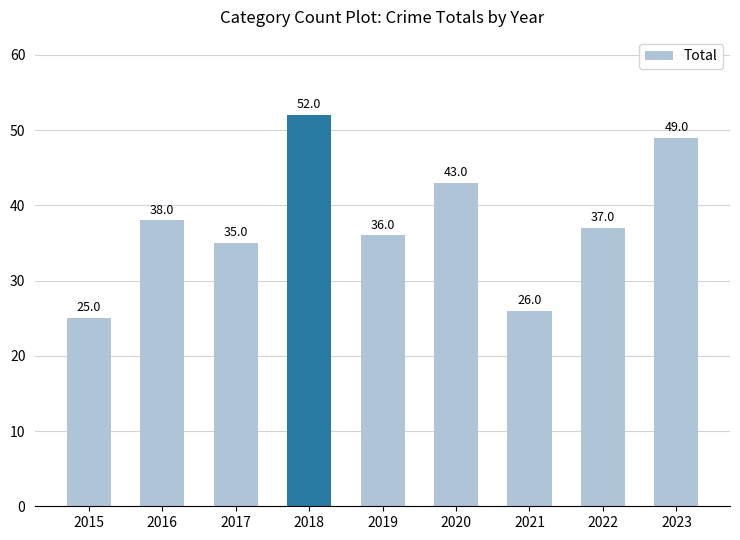

At which label does the data first exceed 37?

2016